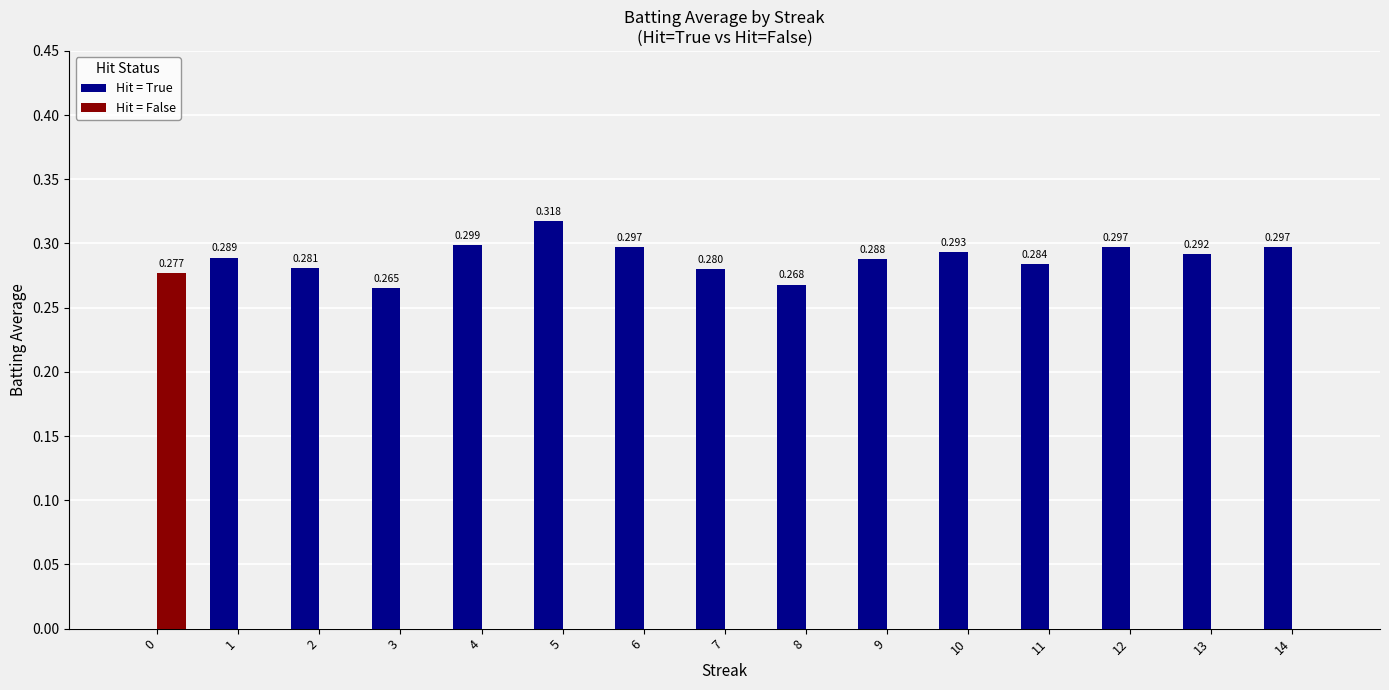

What is the sum of the Hit = True values at 4 and 3?

0.6